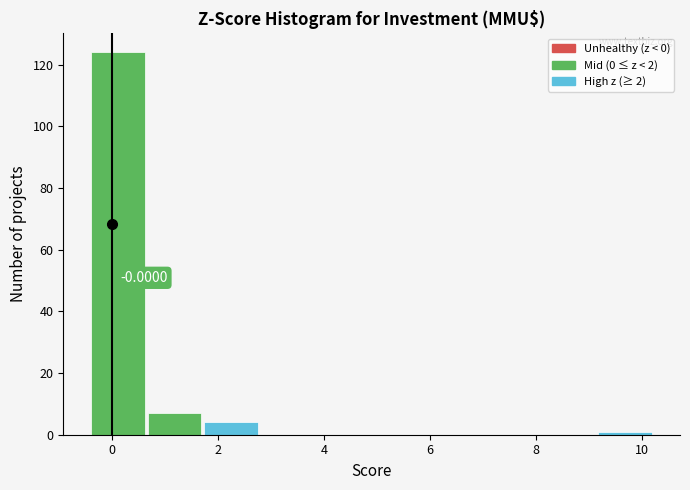

Which range on the x-axis has the tallest bar?

-0.4 to 0.6